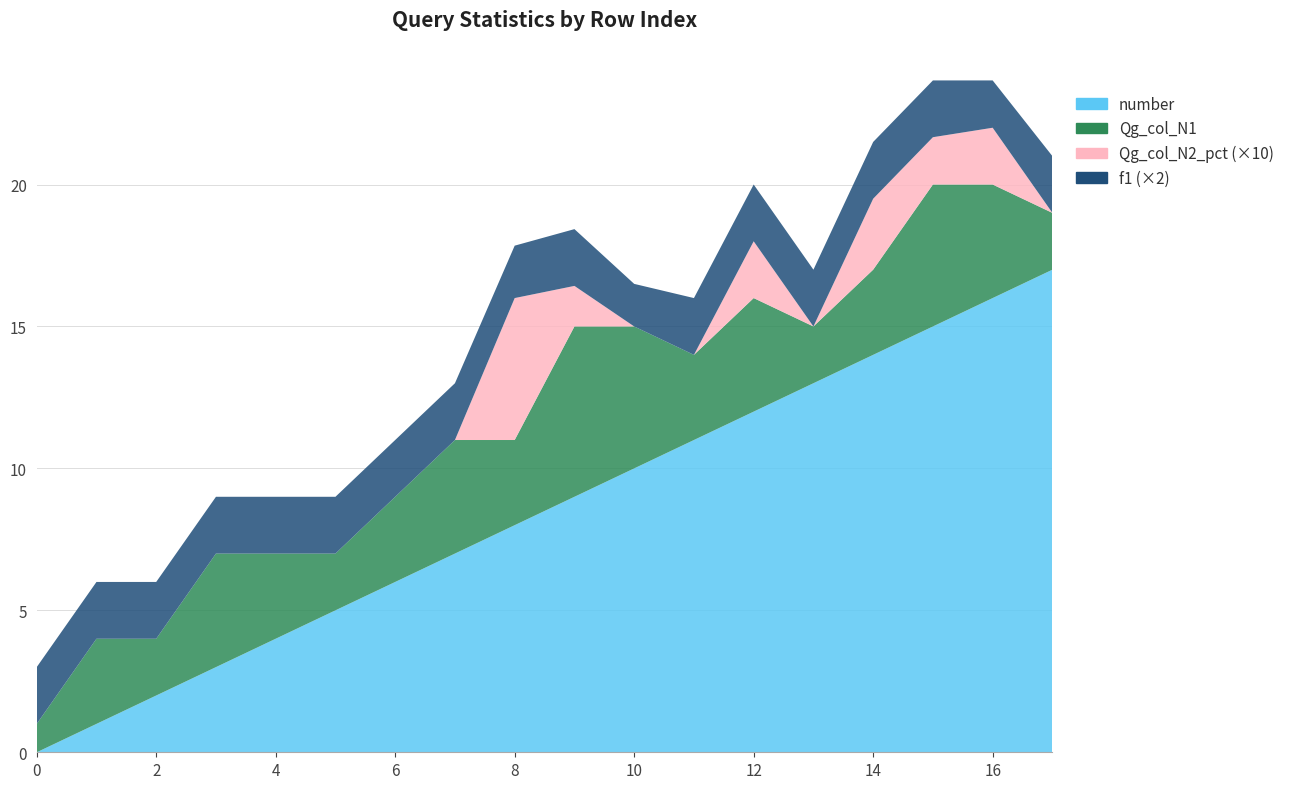

Reading left to right, transcribe all the data shown in this chart.

number: 0.0	1.0	2.0	3.0	4.0	5.0	6.0	7.0	8.0	9.0	10.0	11.0	12.0	13.0	14.0	15.0	16.0	17.0
Qg_col_N1: 1.0	3.0	2.0	4.0	3.0	2.0	3.0	4.0	3.0	6.0	5.0	3.0	4.0	2.0	3.0	5.0	4.0	2.0
Qg_col_N2_pct: 0.0	0.0	0.0	0.0	0.0	0.0	0.0	0.0	0.5	0.1	0.0	0.0	0.2	0.0	0.2	0.2	0.2	0.0
f1: 1.0	1.0	1.0	1.0	1.0	1.0	1.0	1.0	0.9	1.0	0.8	1.0	1.0	1.0	1.0	1.0	0.8	1.0